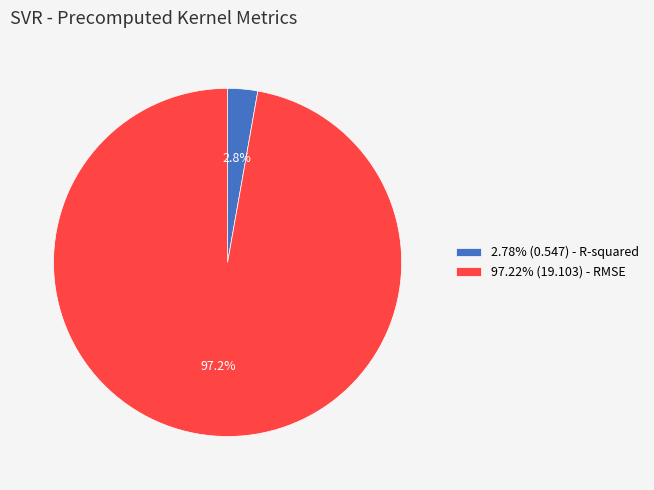

Combined, do 97.22% (19.103) - RMSE and 2.78% (0.547) - R-squared account for over 50%?

Yes